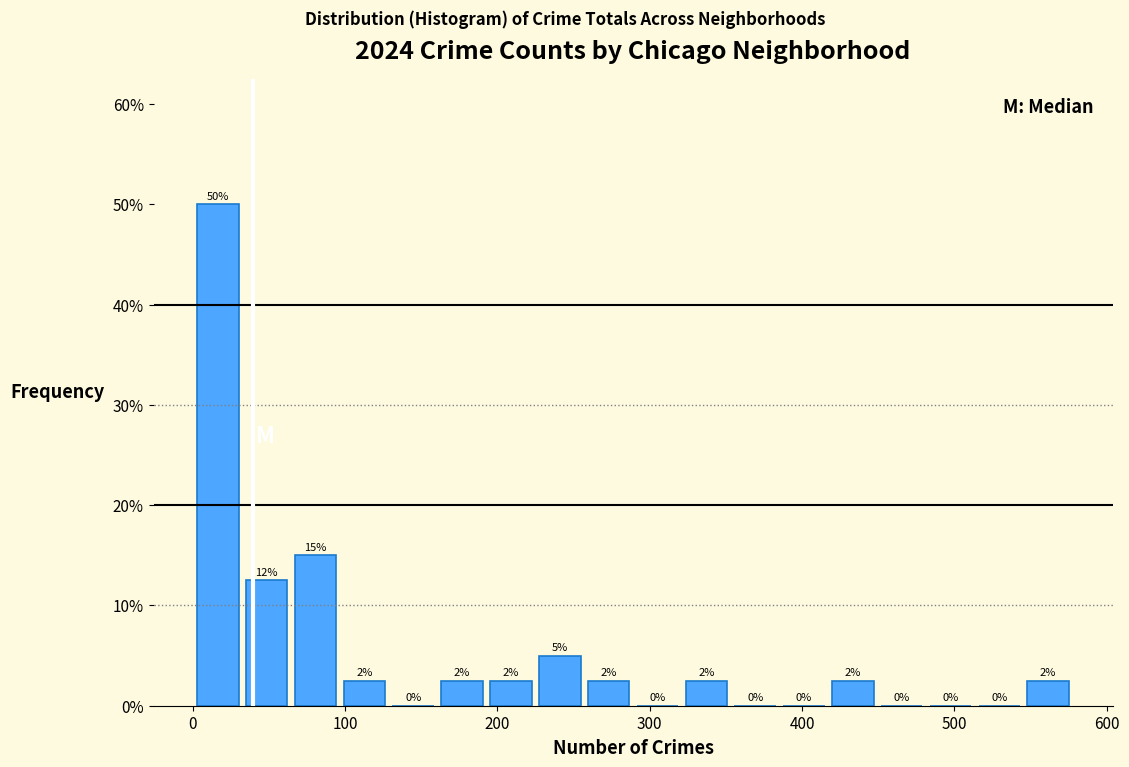

Read against the x-axis, roughly where is the centre of the tallest bar?

20